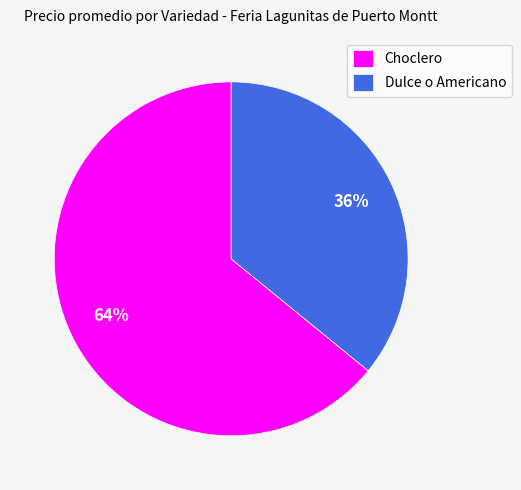

The Choclero slice represents 73% of the pie. True or false?

False